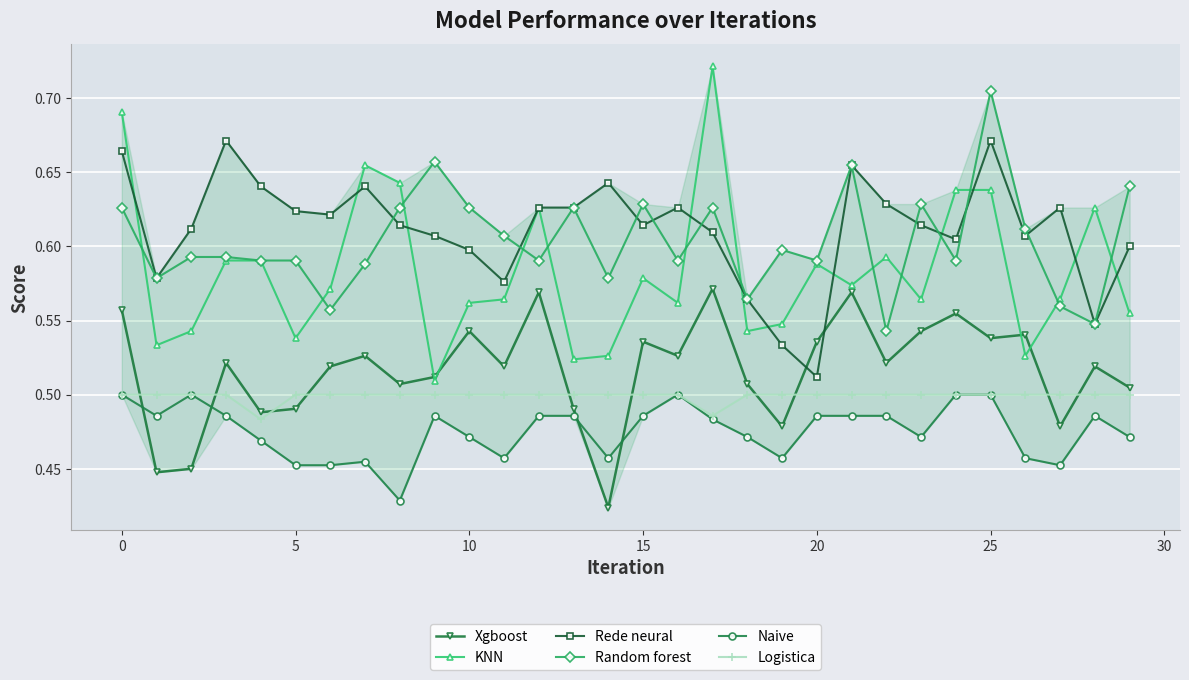

How many lines are shown in the chart?

6